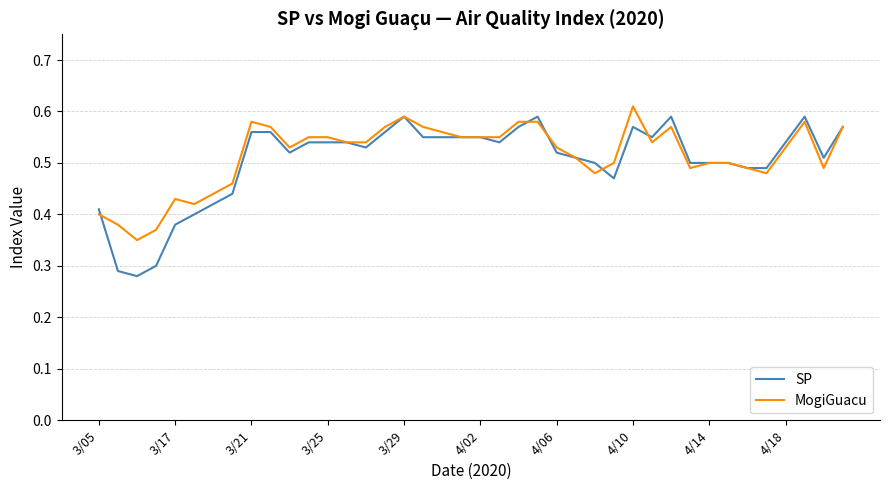

True or false: MogiGuacu and SP cross at least once.

True